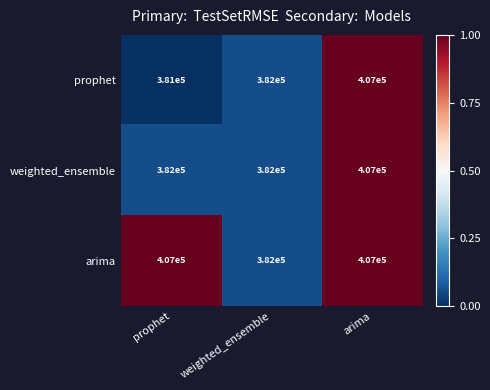

At which label does weighted_ensemble reach its peak?

arima